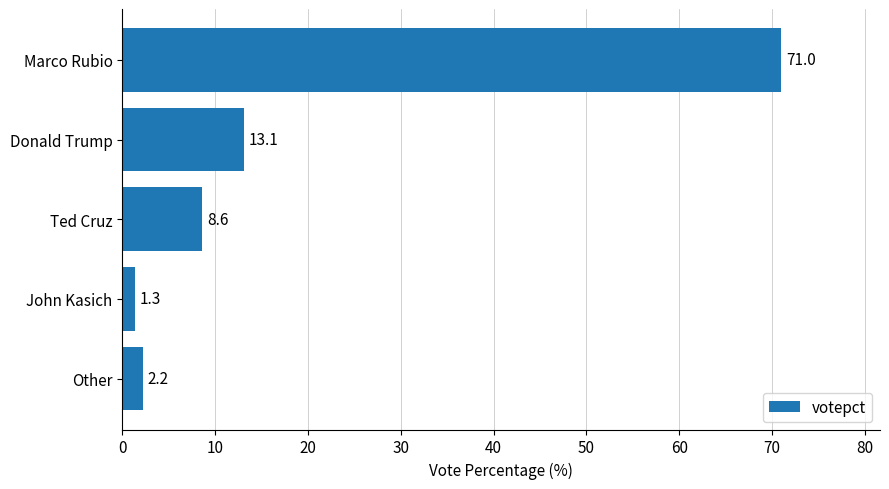

What is the difference between the second highest and minimum values?

11.8